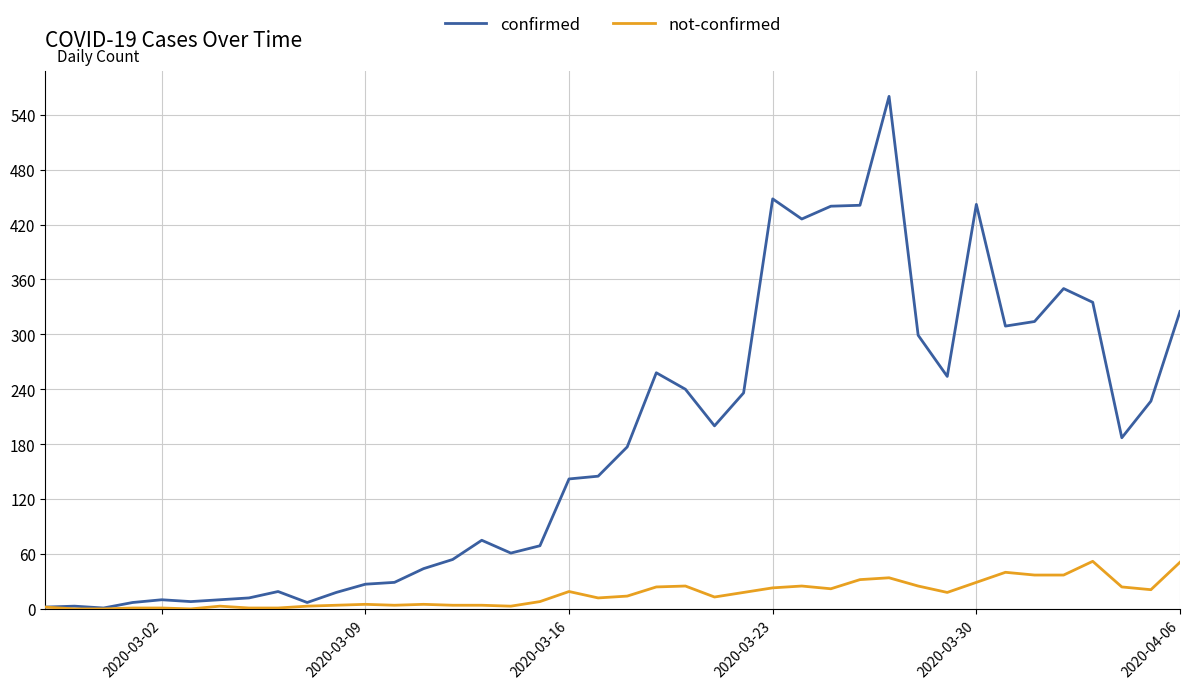

Which series has the largest total across all categories?

confirmed